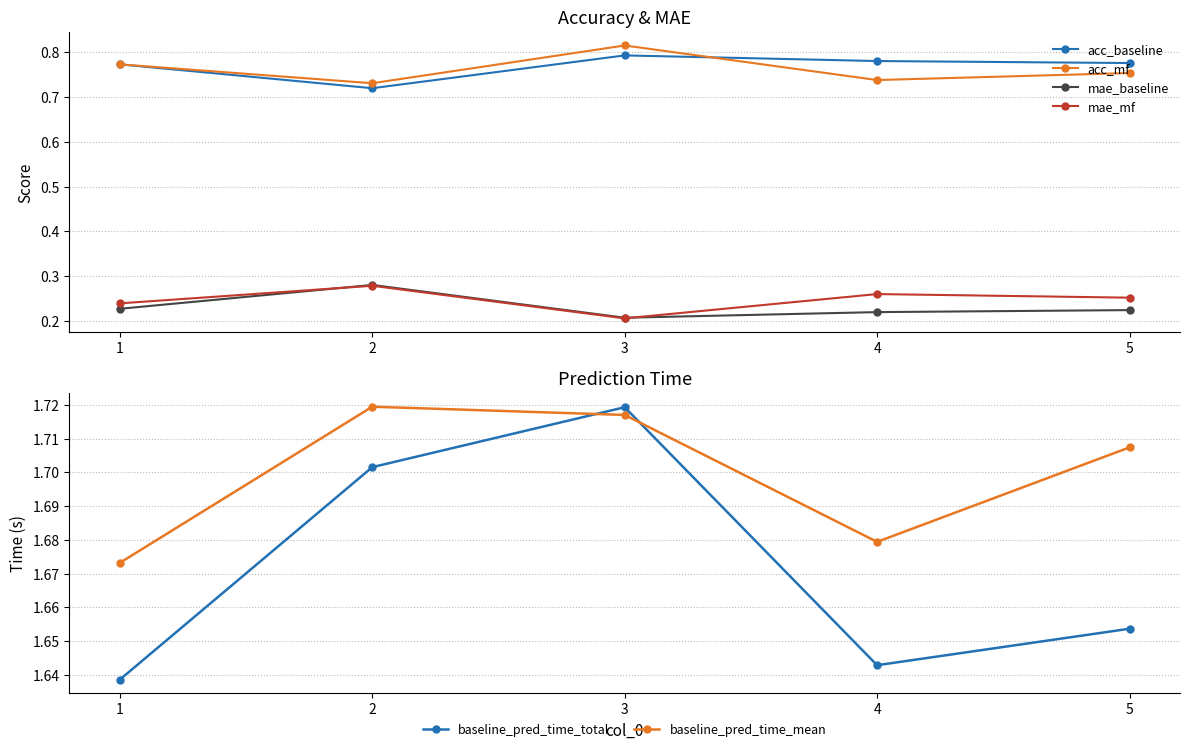

Which category has the highest value in the baseline_pred_time_total series?

3